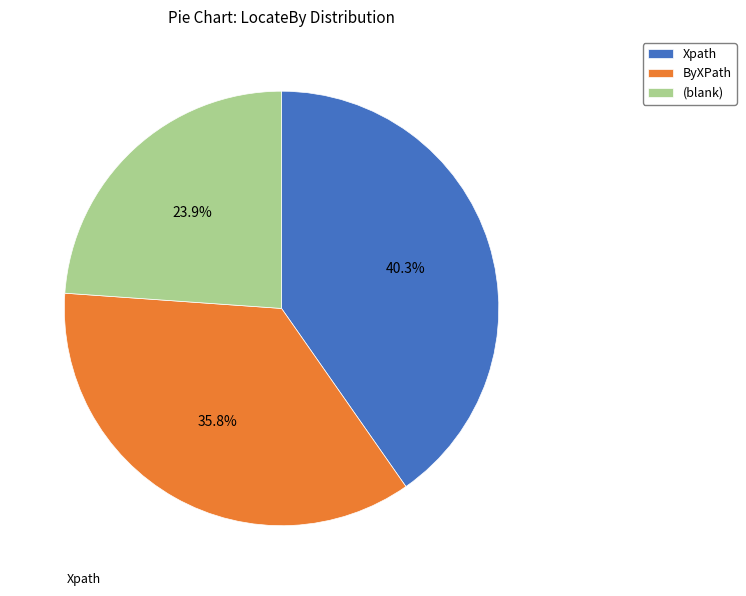

Count the number of slices in the pie.

3